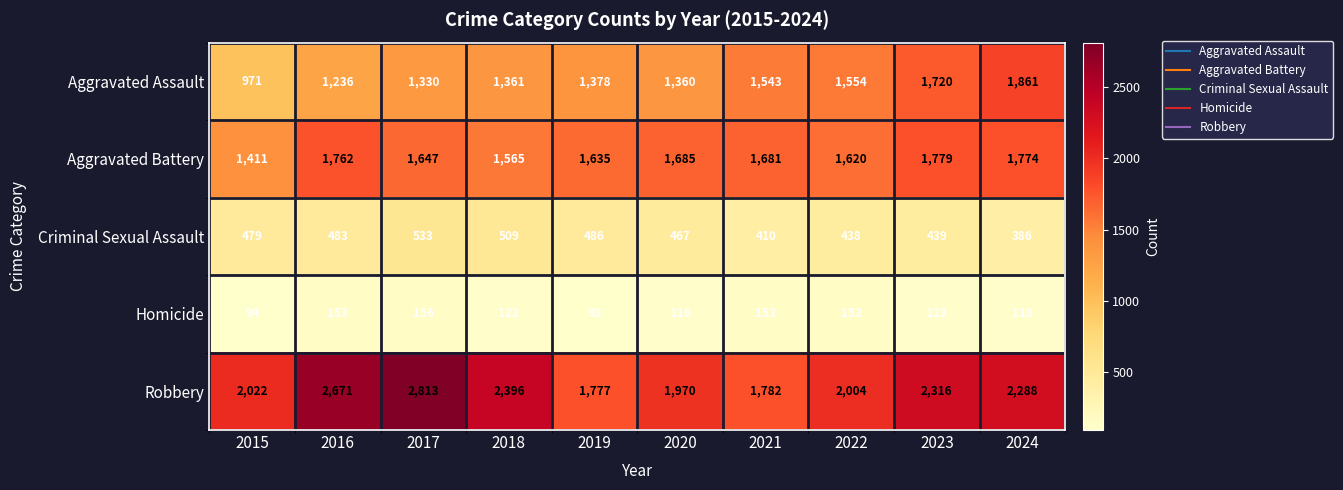

At which label is Aggravated Assault closest to 1416?

2019